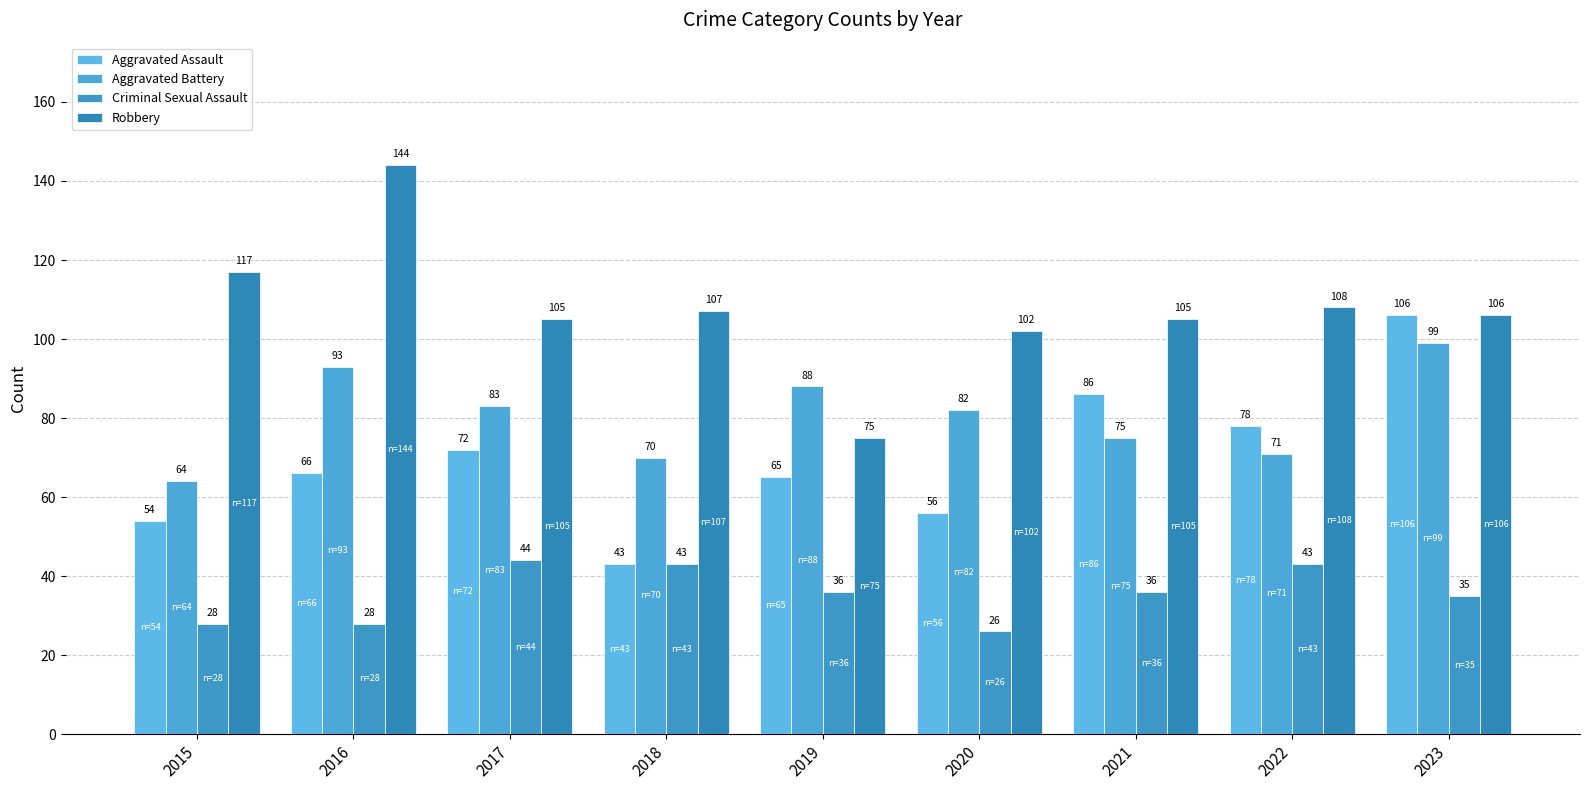

What is the value of the Aggravated Battery bar at the 7th from the left?

75